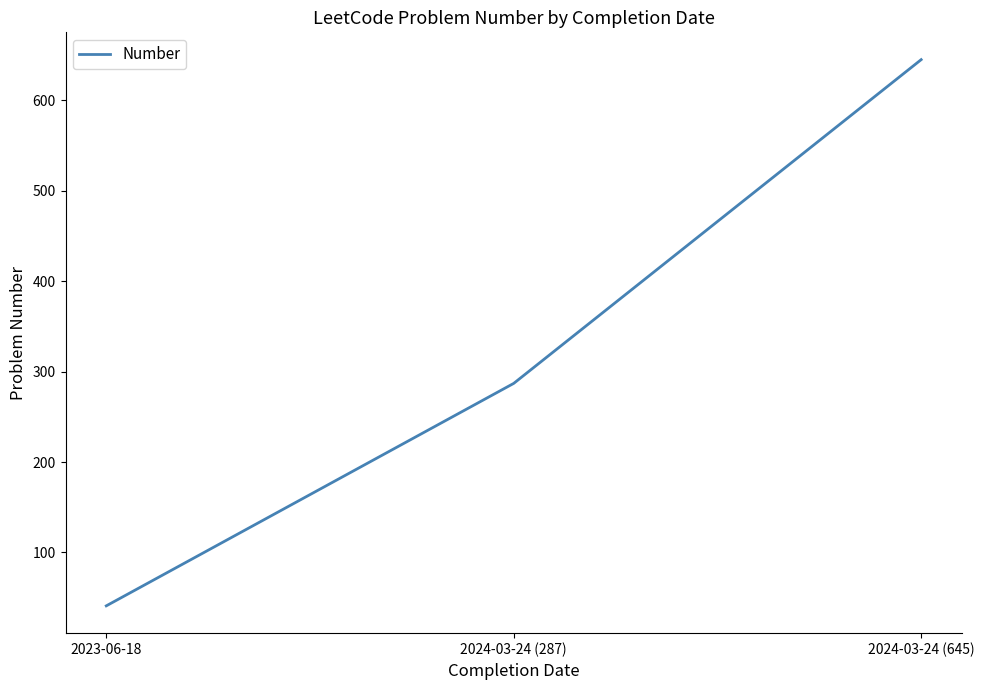

How many lines are shown in the chart?

1